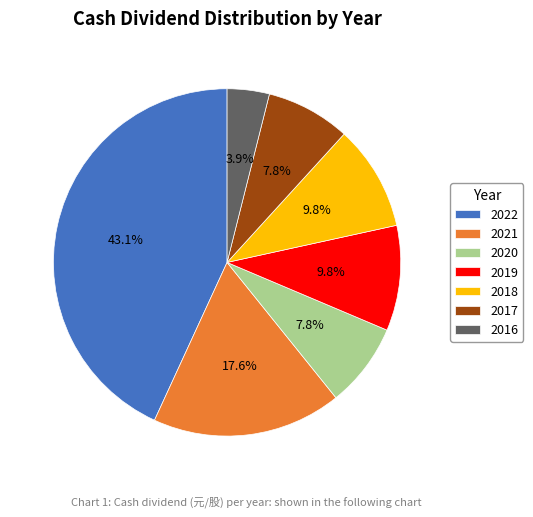

The 2019 slice represents 1% of the pie. True or false?

False